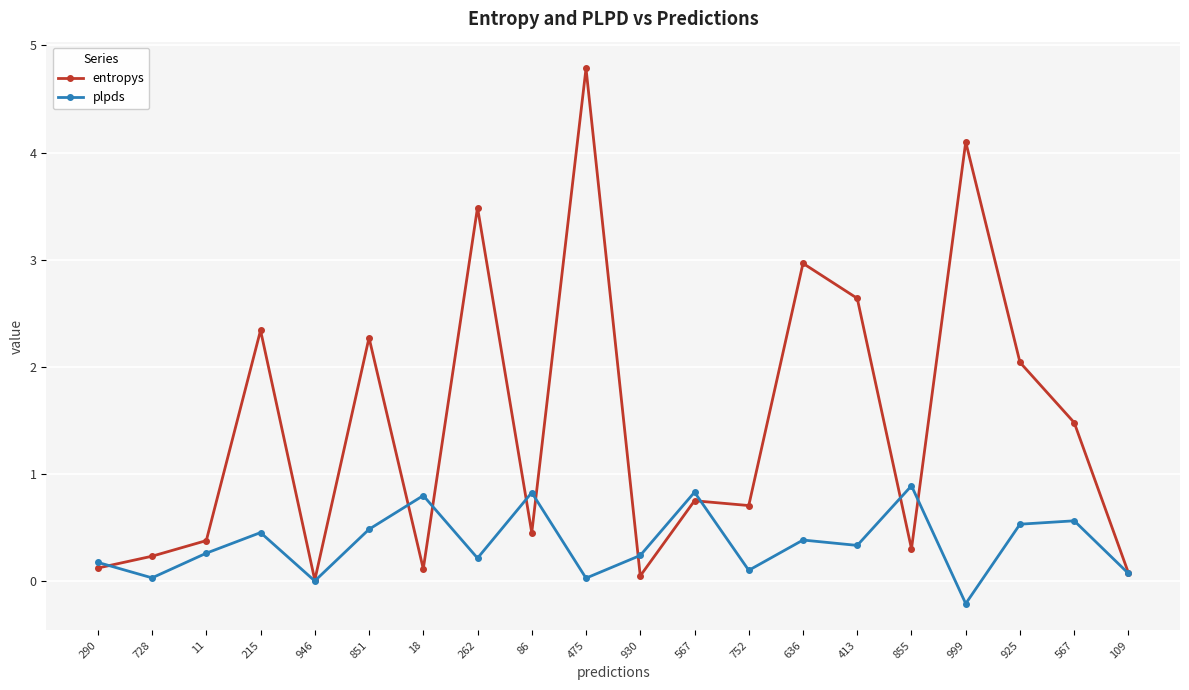

What is the label of the 14th point from the left?

636